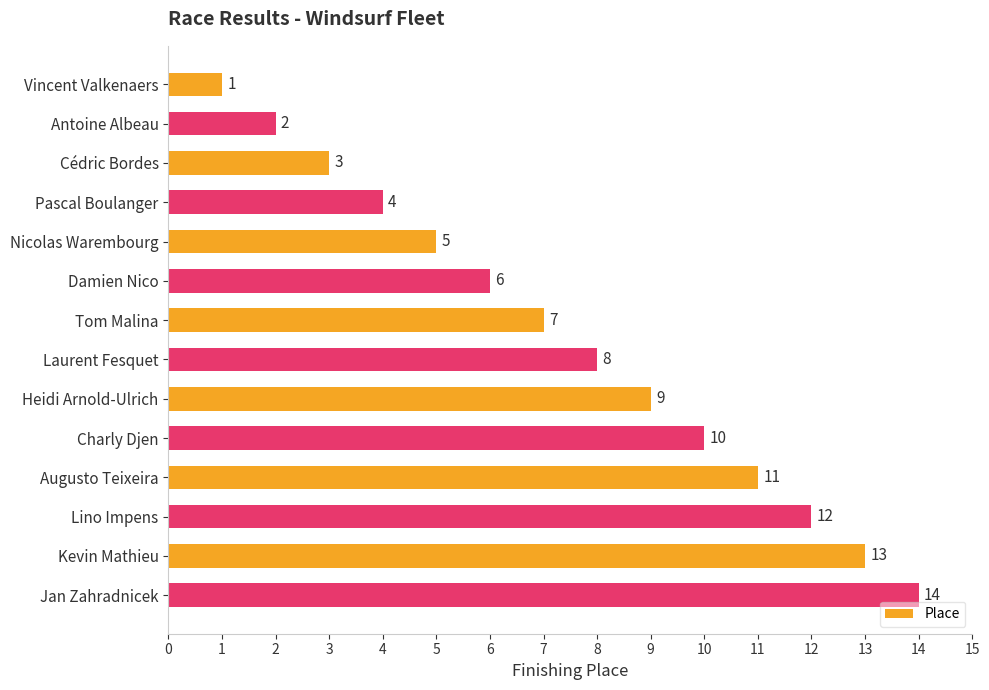

What is the value of the 1st bar from the top?

1